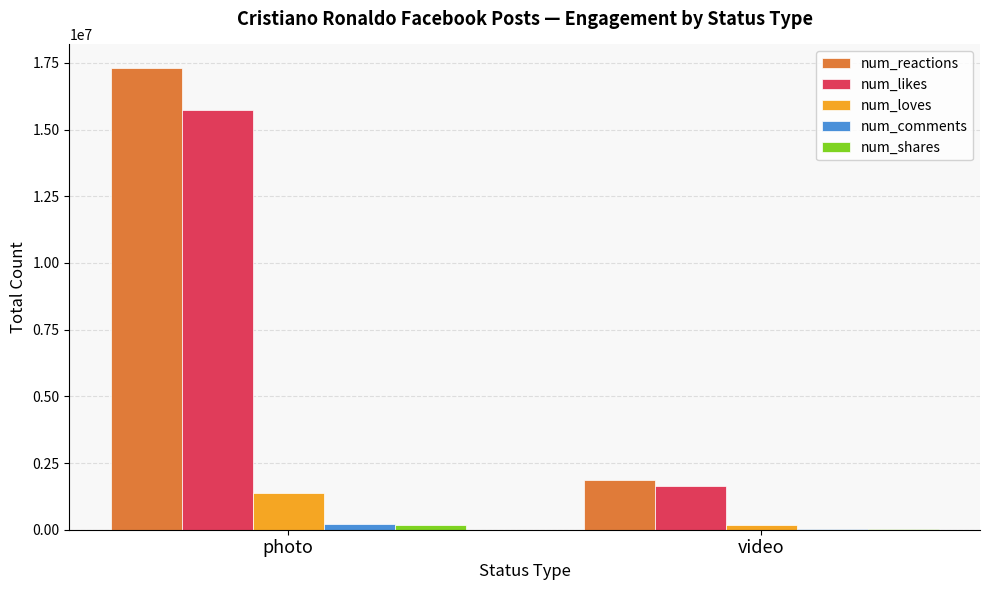

Which series has the largest total across all categories?

num_reactions